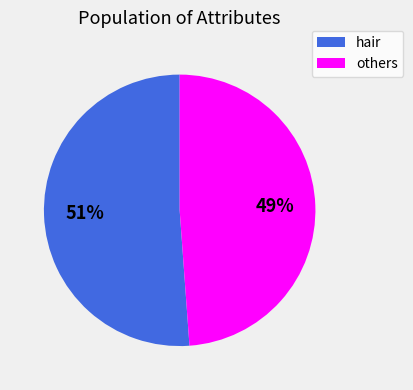

To the nearest percent, what is the average slice percentage?

50%